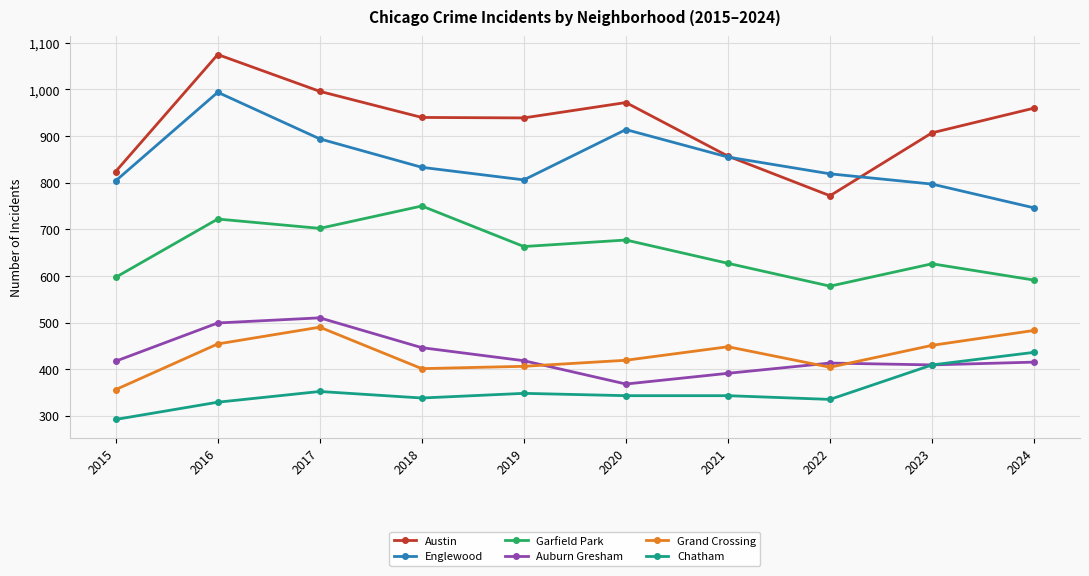

At how many categories does at least one series exceed 761?

10